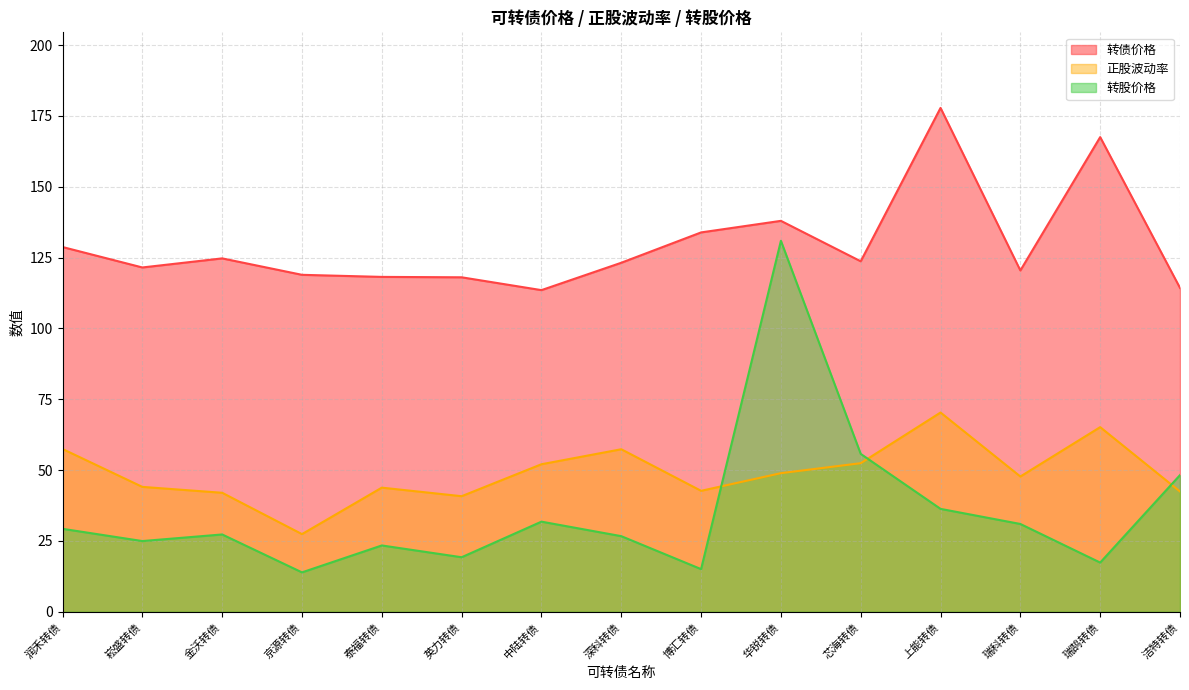

What is the value of the 转债价格 point at the 10th from the left?

137.9